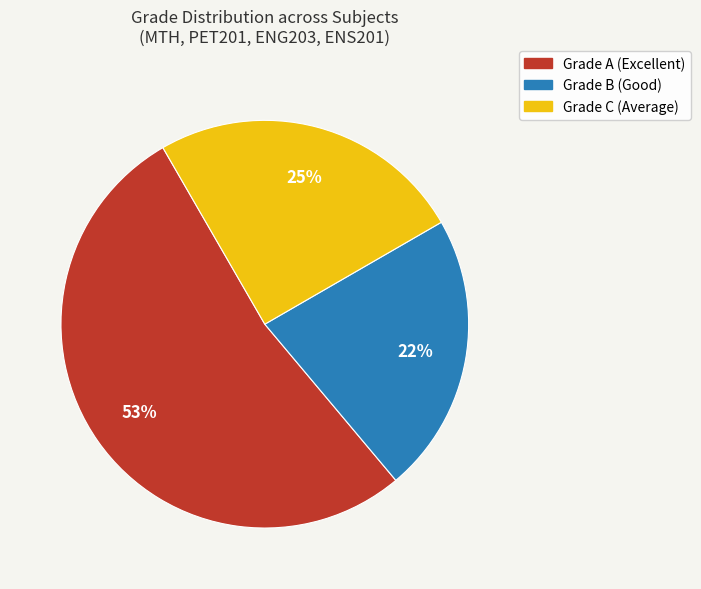

To the nearest percent, what is the average slice percentage?

33%